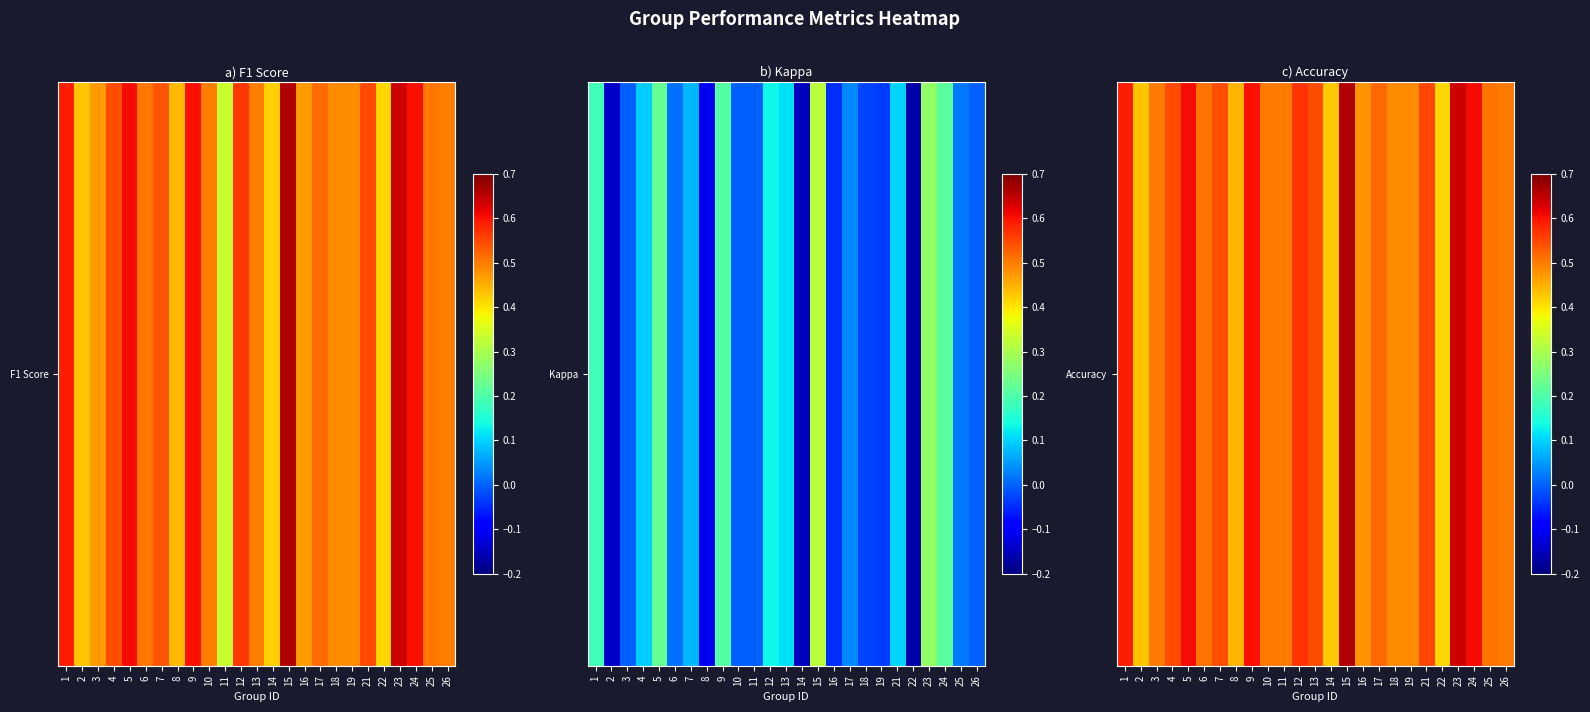

What is the approximate value at 6?

0.5